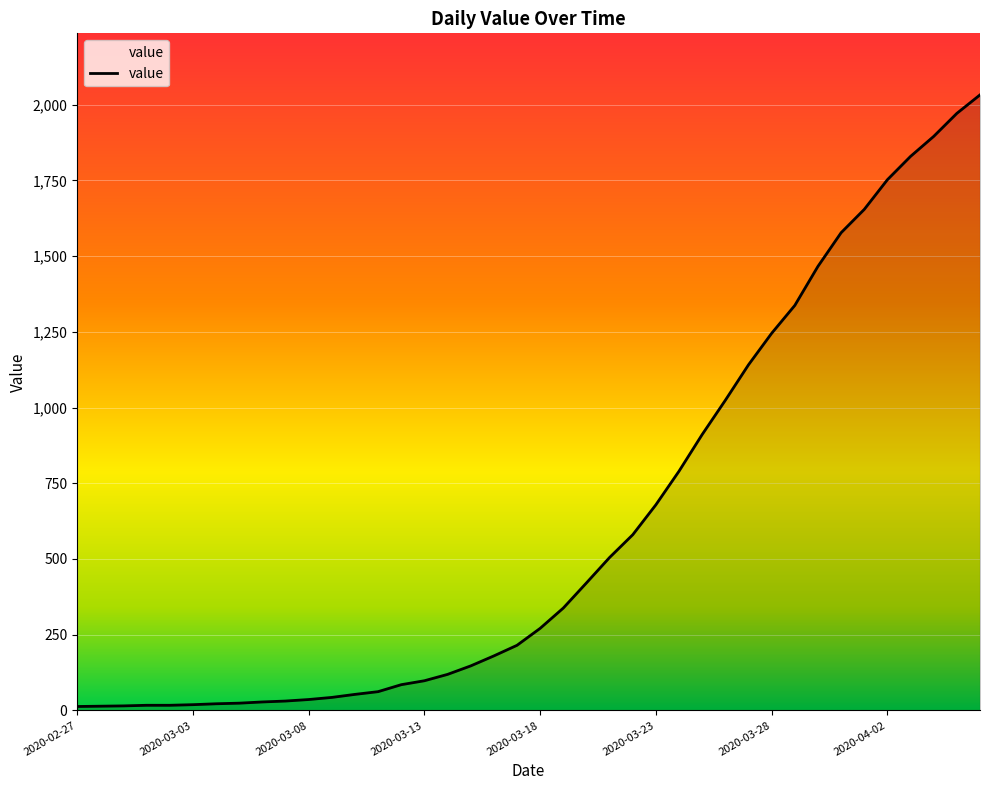

What is the difference between the maximum and minimum values?

2019